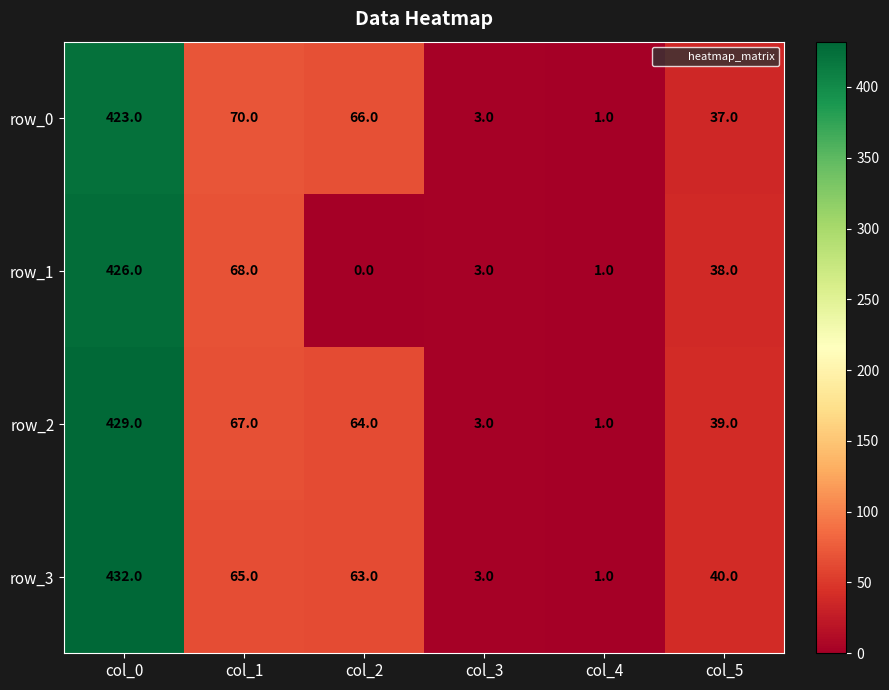

How many data points does each series have?

6